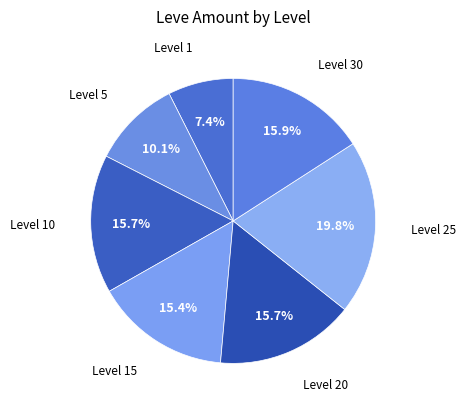

Combined, do Level 15 and Level 20 account for over 50%?

No